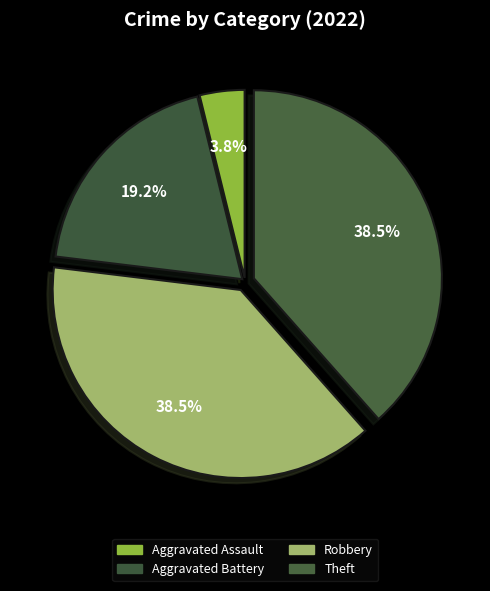

What percentage is the Aggravated Assault slice, to the nearest percent?

4%